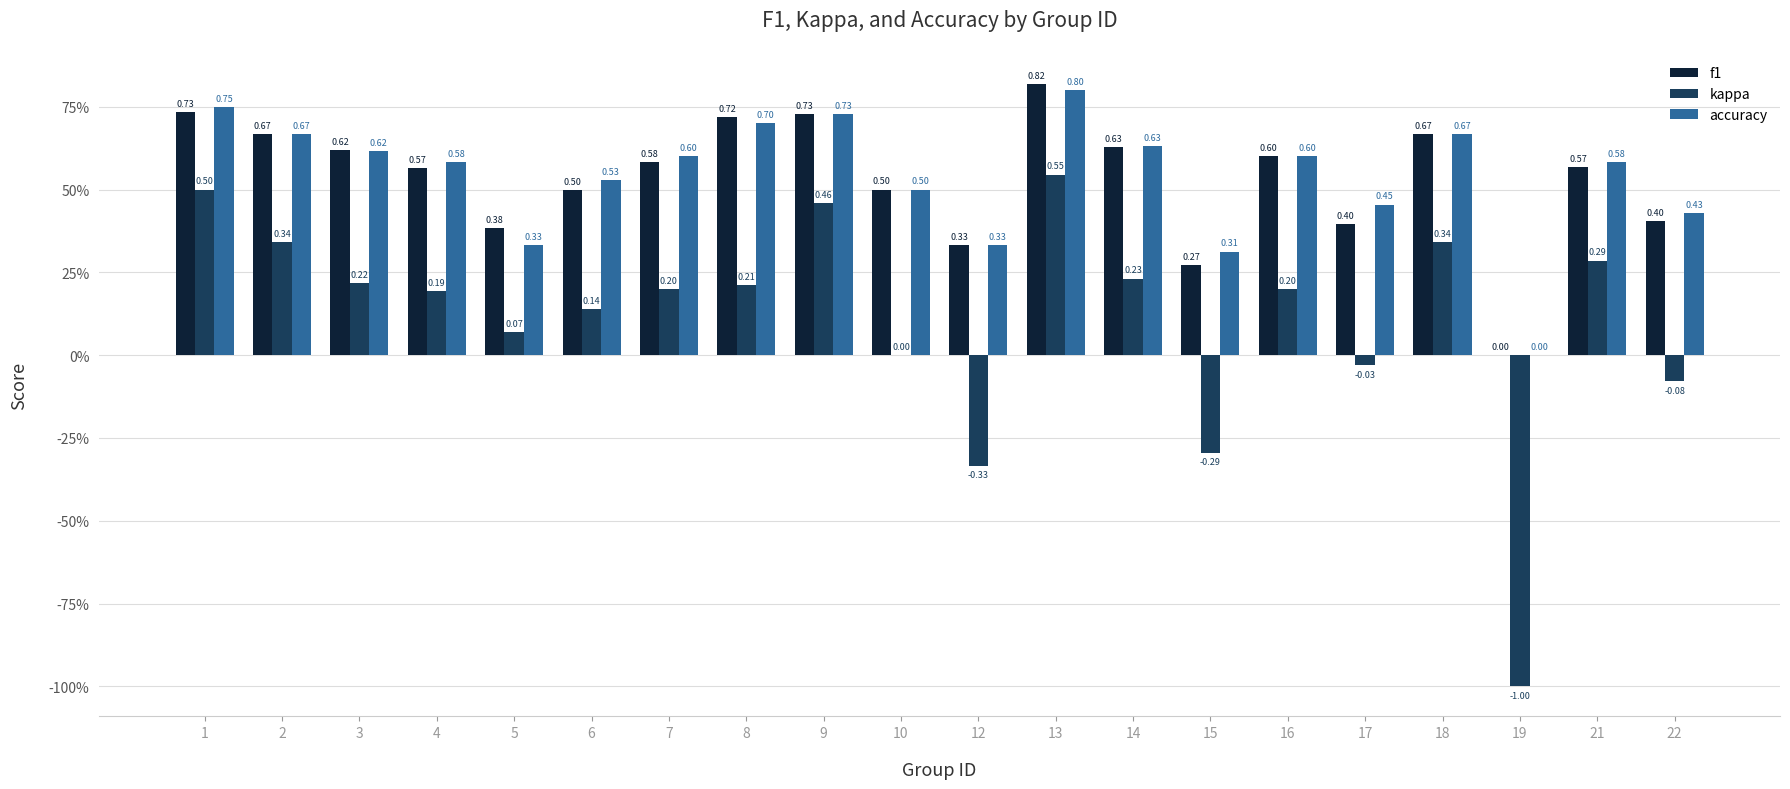

What is the sum of the kappa values at 13 and 5?

0.6